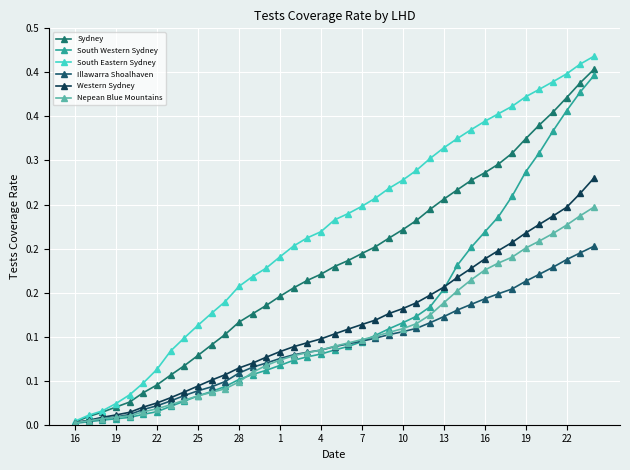

True or false: Western Sydney and Sydney cross at least once.

False